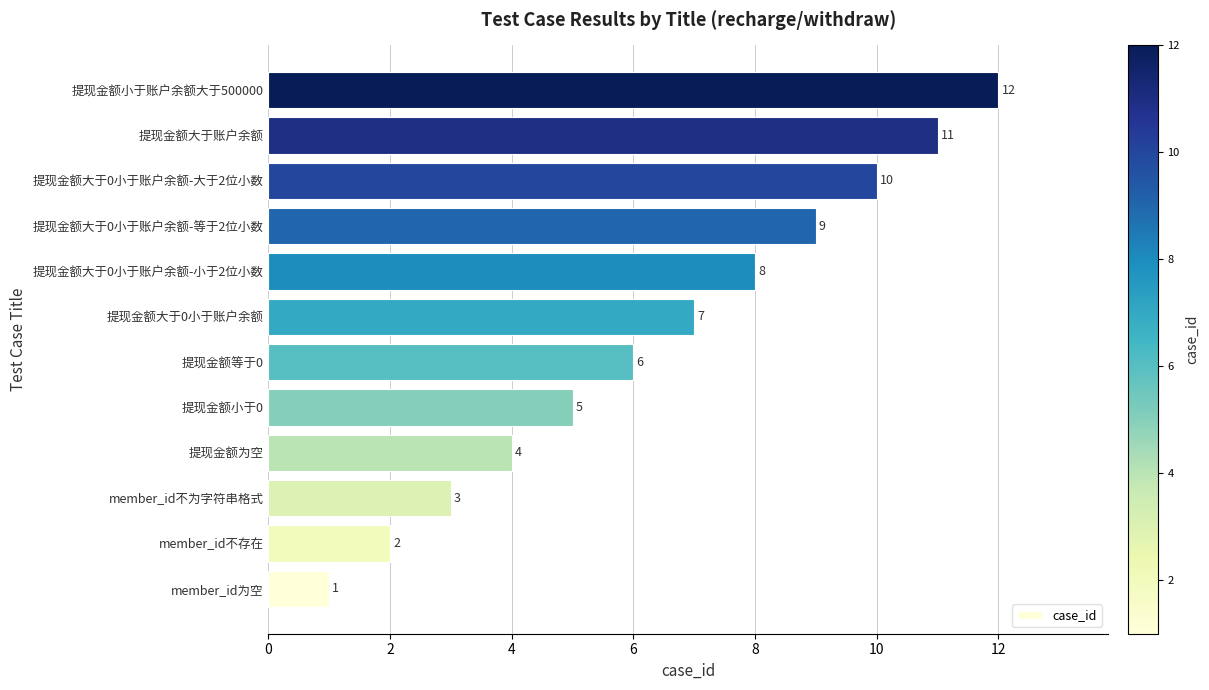

List the labels in order of value, largest first.

提现金额小于账户余额大于500000, 提现金额大于账户余额, 提现金额大于0小于账户余额-大于2位小数, 提现金额大于0小于账户余额-等于2位小数, 提现金额大于0小于账户余额-小于2位小数, 提现金额大于0小于账户余额, 提现金额等于0, 提现金额小于0, 提现金额为空, member_id不为字符串格式, member_id不存在, member_id为空